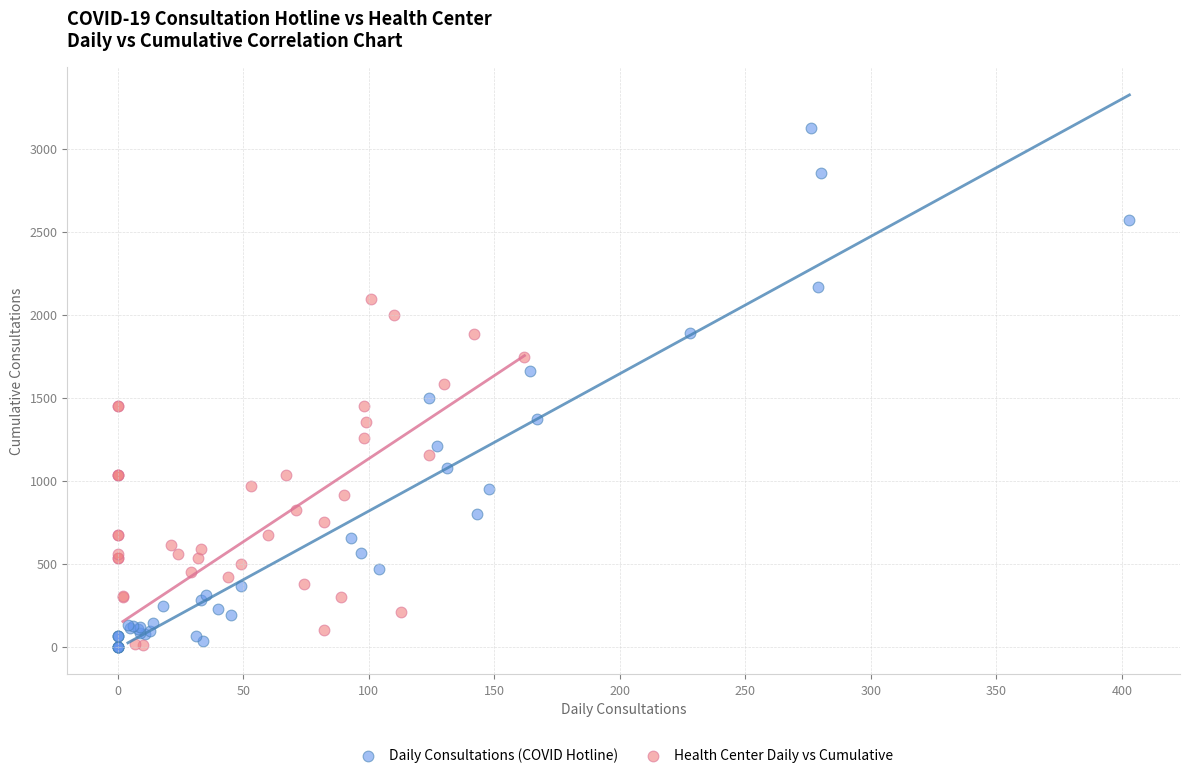

Which series has the widest spread of Y values?

Daily Consultations (COVID Hotline)